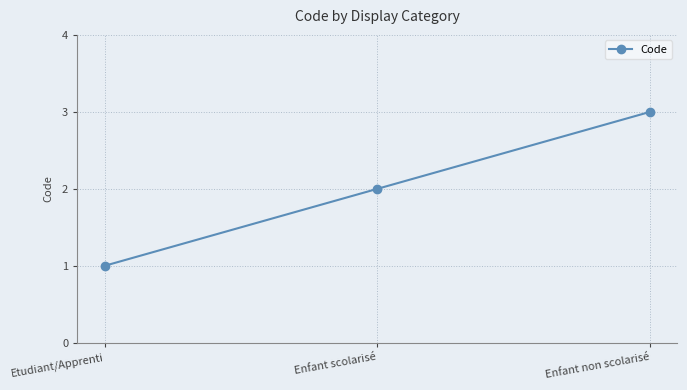

What is the ratio of the value at Enfant scolarisé to the value at Etudiant/Apprenti?

2.0